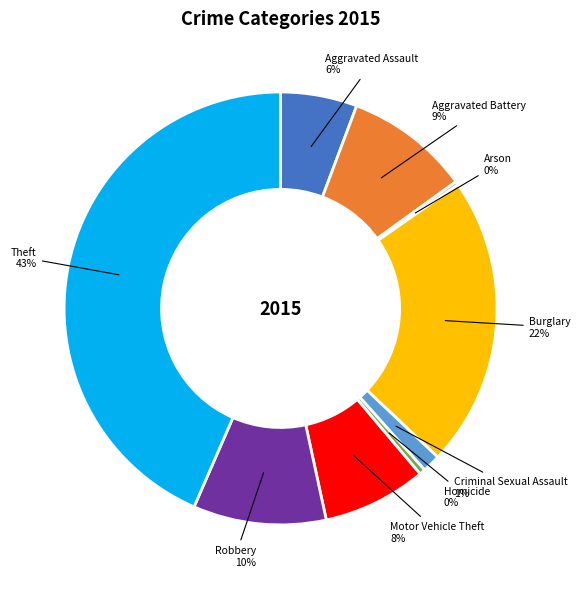

Approximately how many times larger is the value at Burglary compared to Motor Vehicle Theft?

2.8